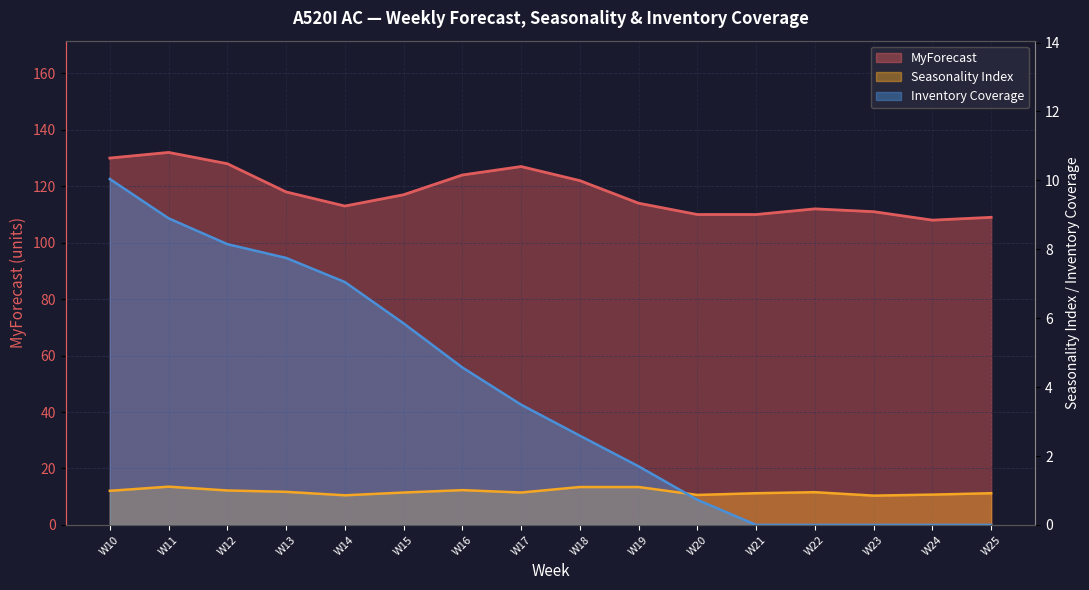

True or false: Inventory Coverage and MyForecast intersect in this chart.

False